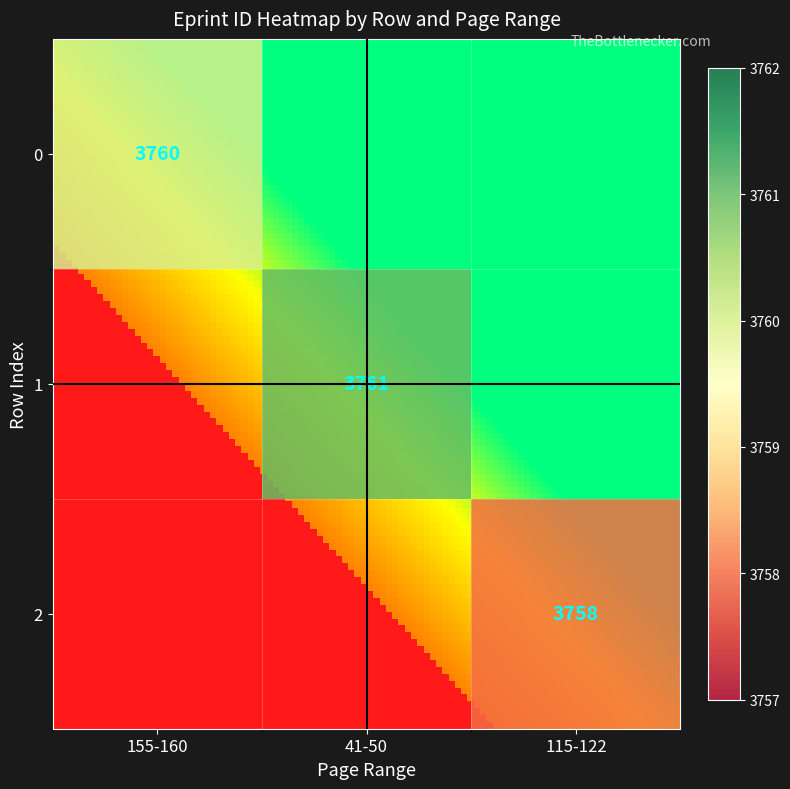

The value of 0 at 155-160 is 3760. True or false?

True